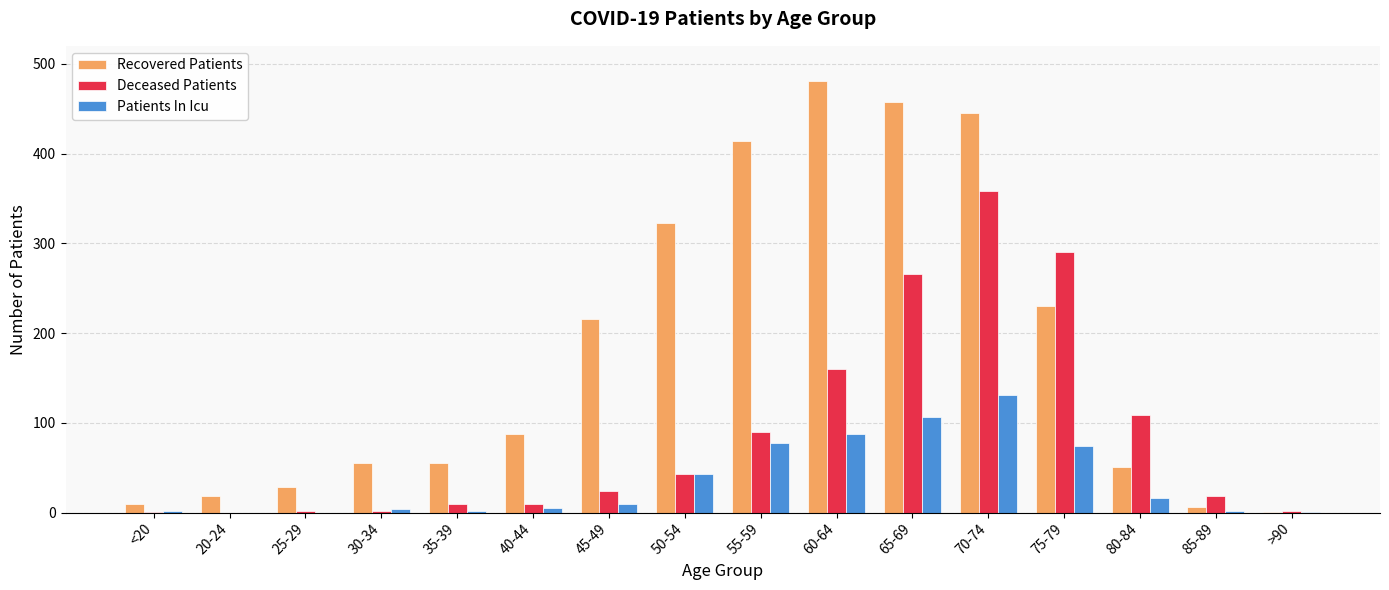

What is the sum of all Recovered Patients values?

2877